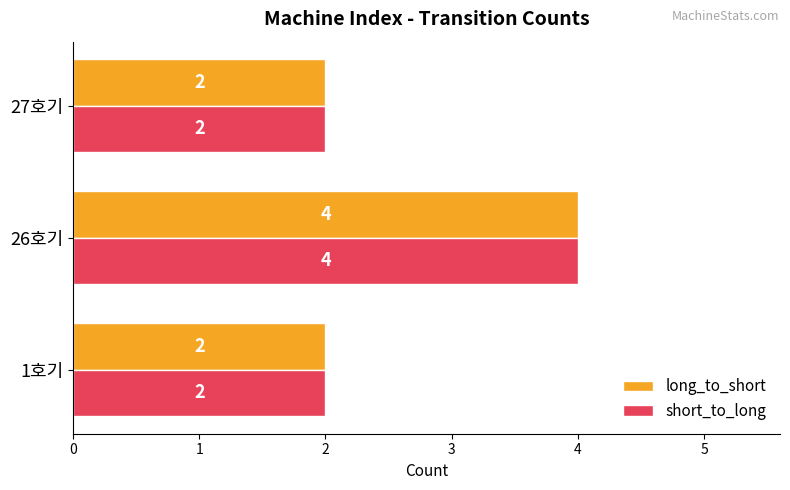

What is the sum of all short_to_long values?

8